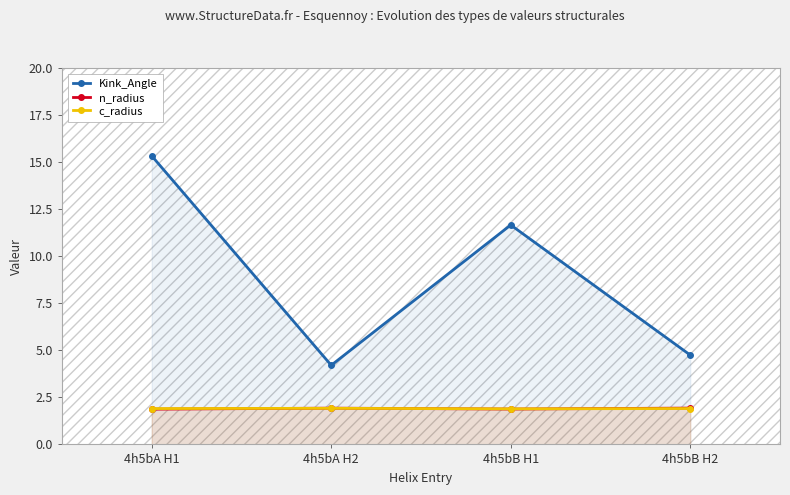

How many interior local valleys does the n_radius series have?

1